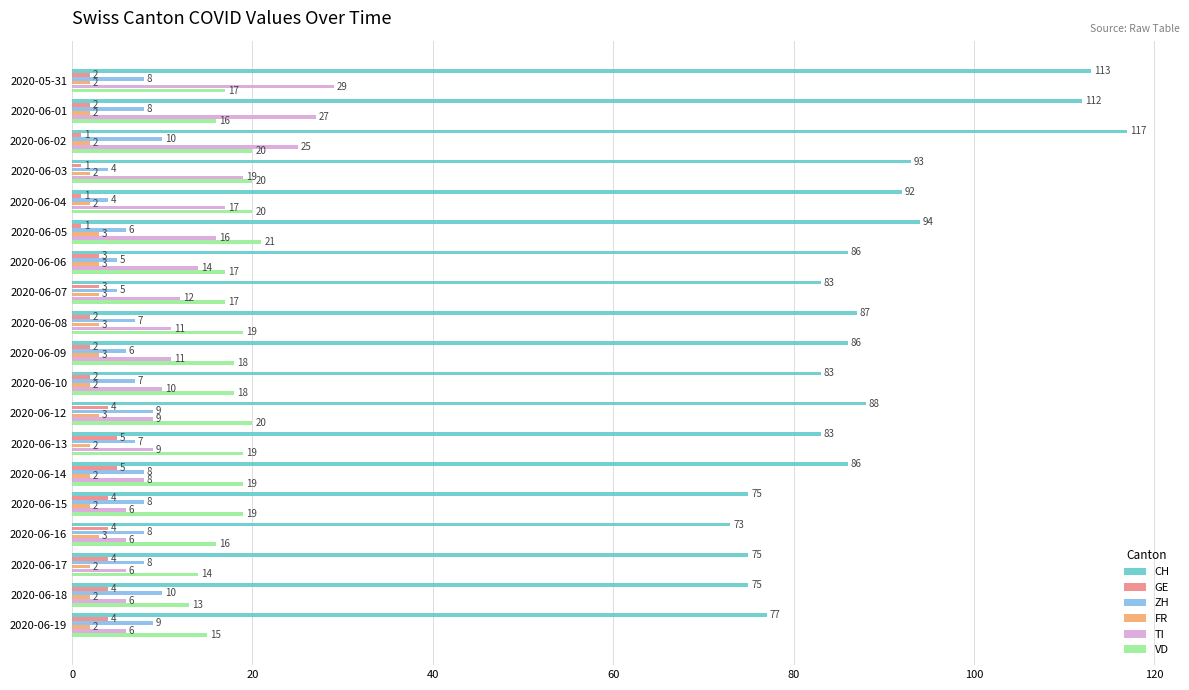

What is the spread (max minus min) of values at 2020-06-12?

85